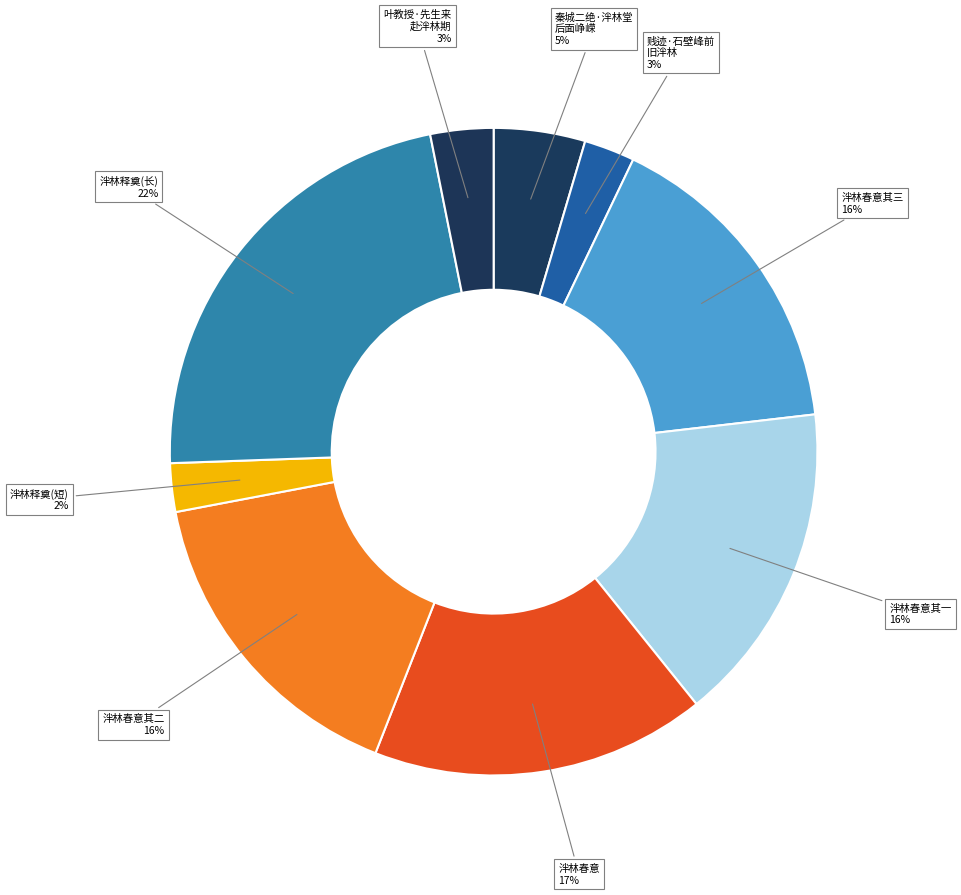

Do 泮林释奠(长) and 秦城二绝·泮林堂 后面峥嵘 together represent more than half of the pie?

No